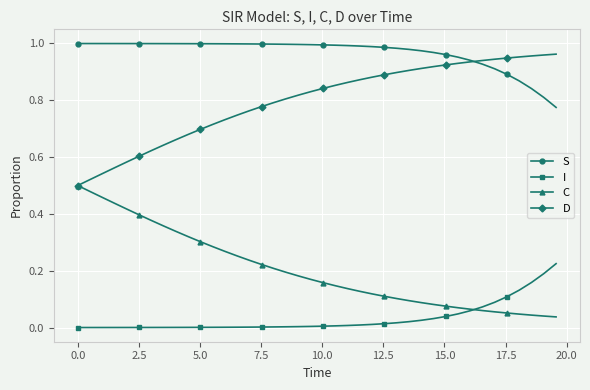

How many data points does each series have?

40